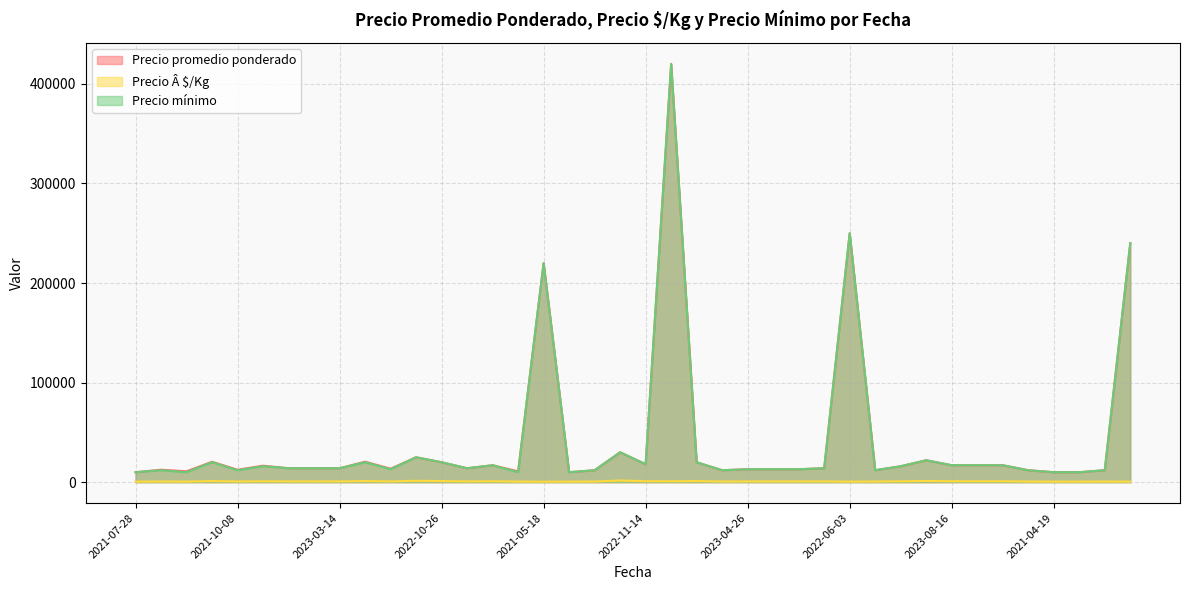

What is the label of the 9th point from the left?

2023-03-14